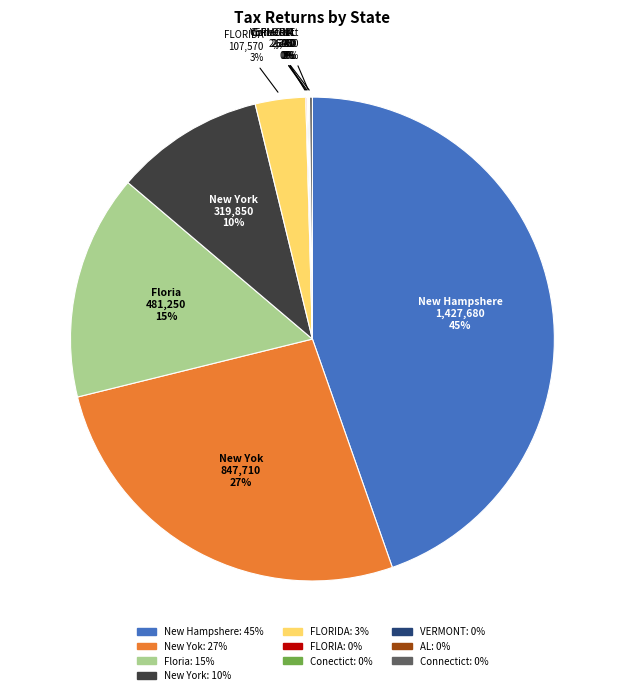

To the nearest percent, what is the difference between the largest and smallest slice percentages?

45%